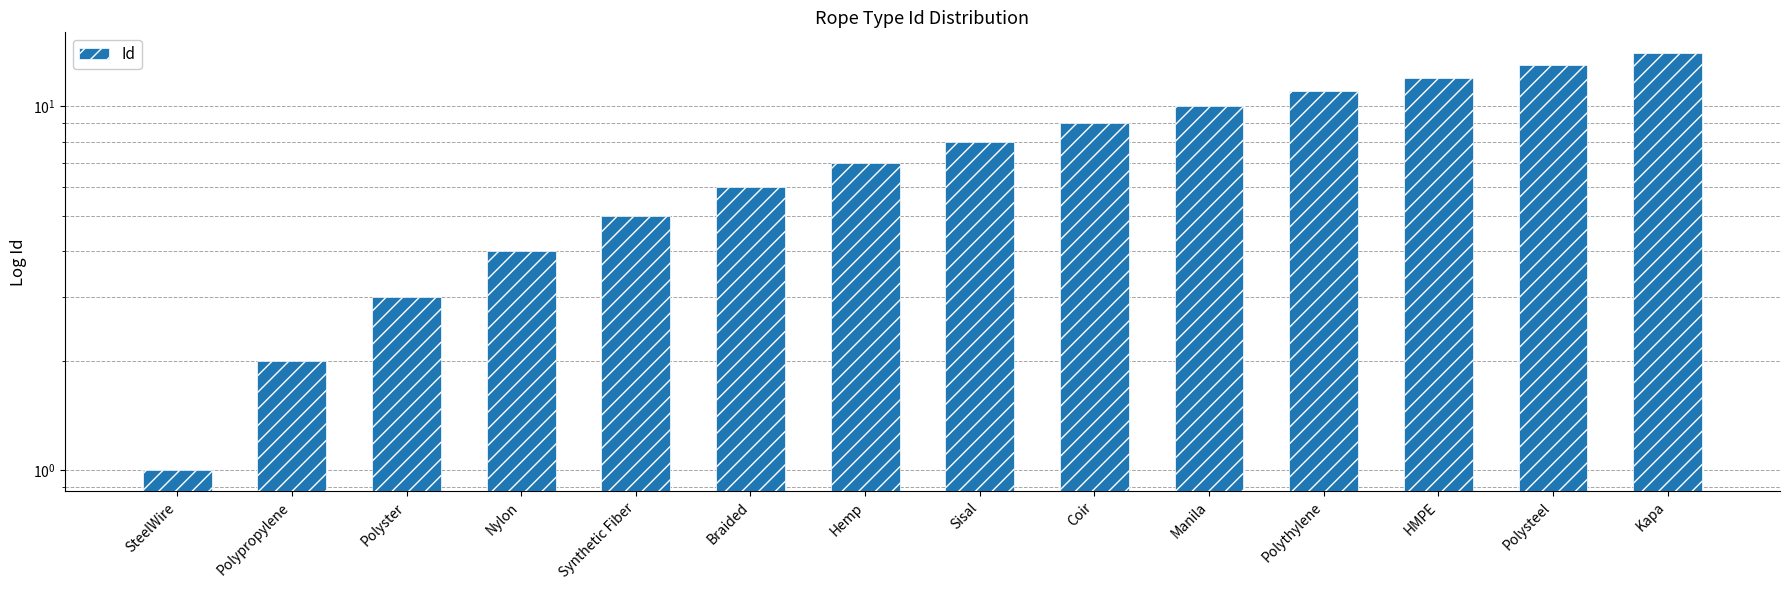

Approximately how many times larger is the value at Polypropylene compared to Polyster?

0.7